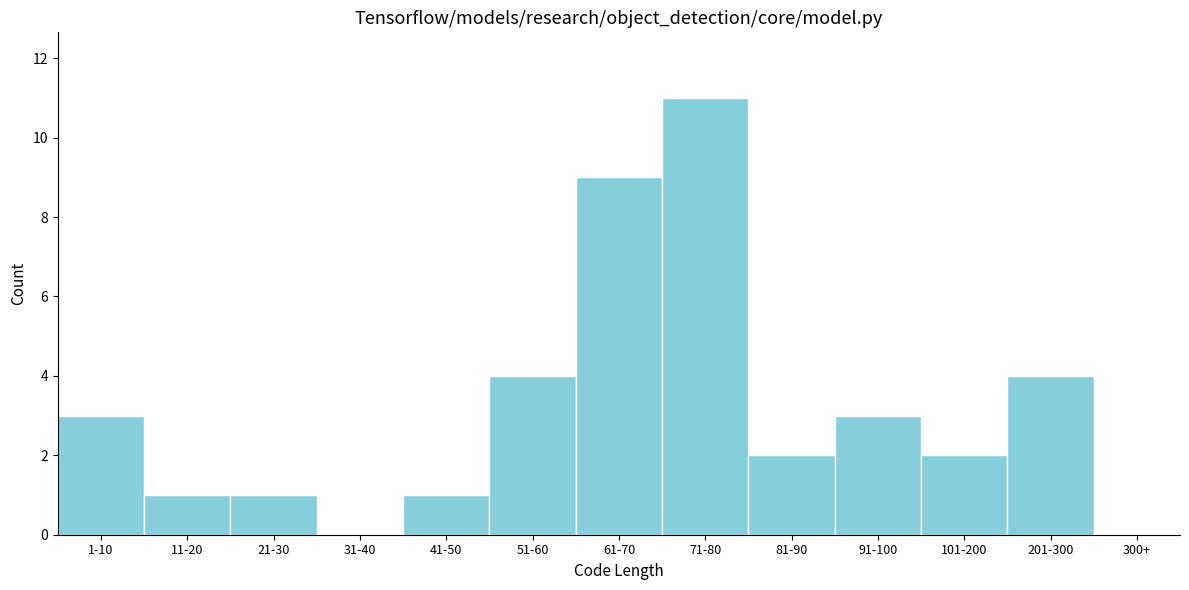

Reading left to right, extract all data points from this chart.

1-10=3	11-20=1	21-30=1	31-40=0	41-50=1	51-60=4	61-70=9	71-80=11	81-90=2	91-100=3	101-200=2	201-300=4	300+=0